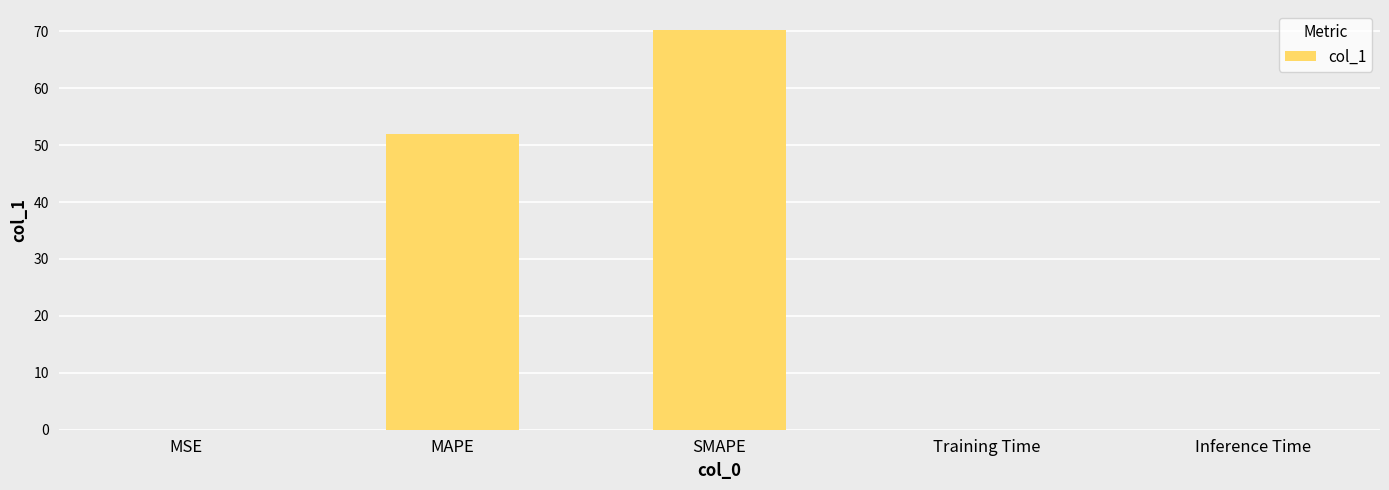

True or false: the data shows 70.2 at SMAPE.

True